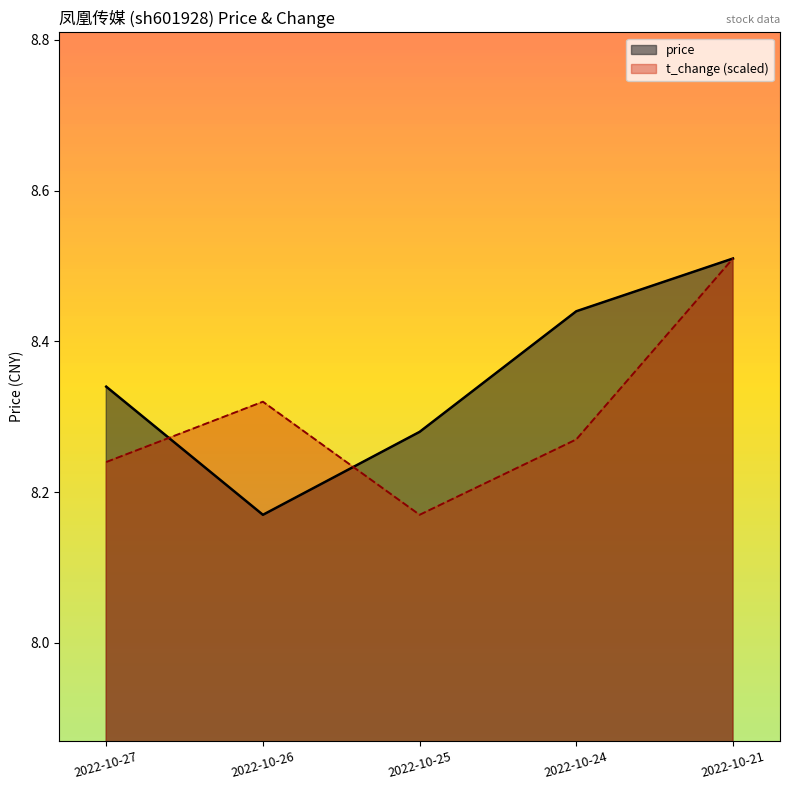

What is the difference between the second highest and second lowest values in the t_change series?

0.1